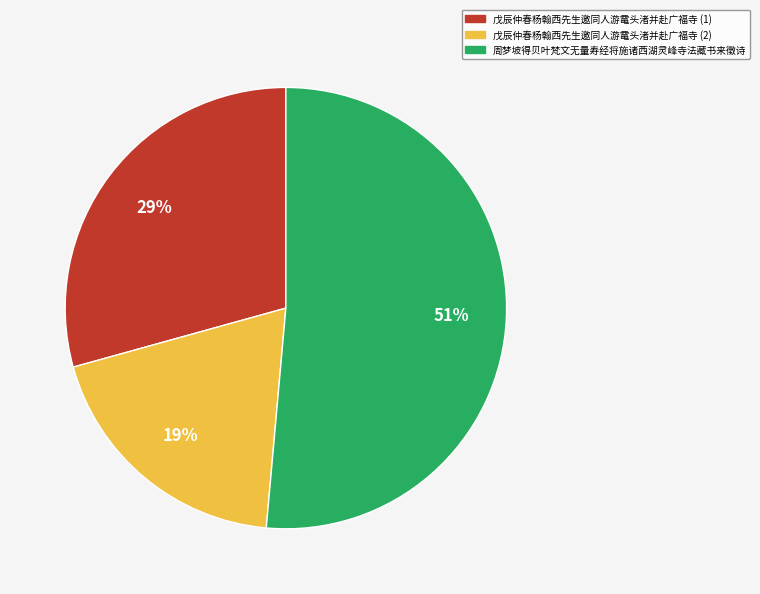

Approximately how many times larger is the value at 戊辰仲春杨翰西先生邀同人游鼋头渚并赴广福寺 (2) compared to 戊辰仲春杨翰西先生邀同人游鼋头渚并赴广福寺 (1)?

0.7